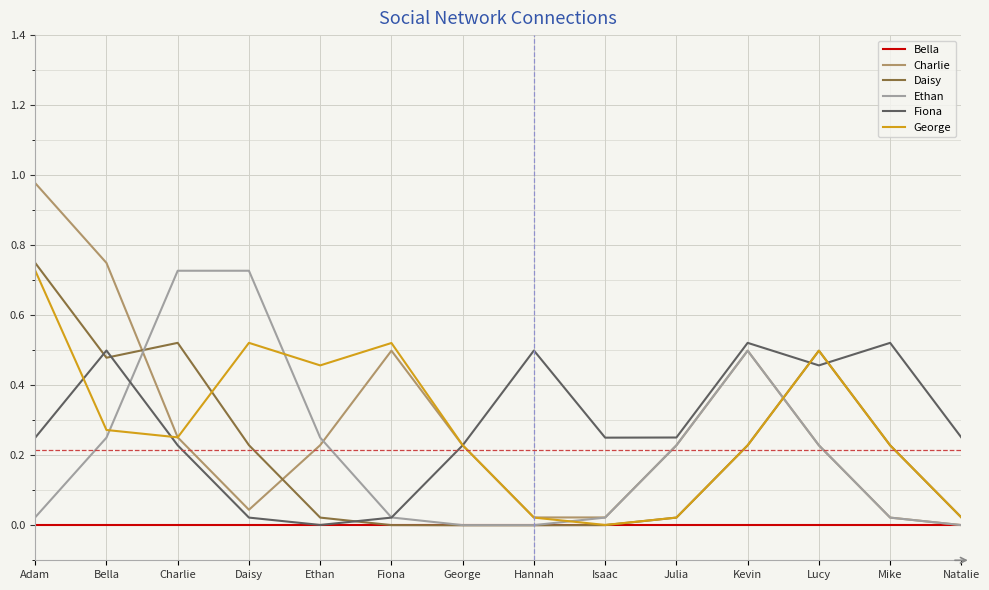

What position from the left is Bella?

2